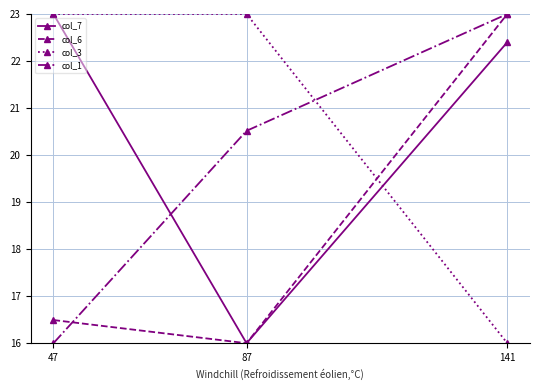

Is this an area chart (filled region under the line)?

No